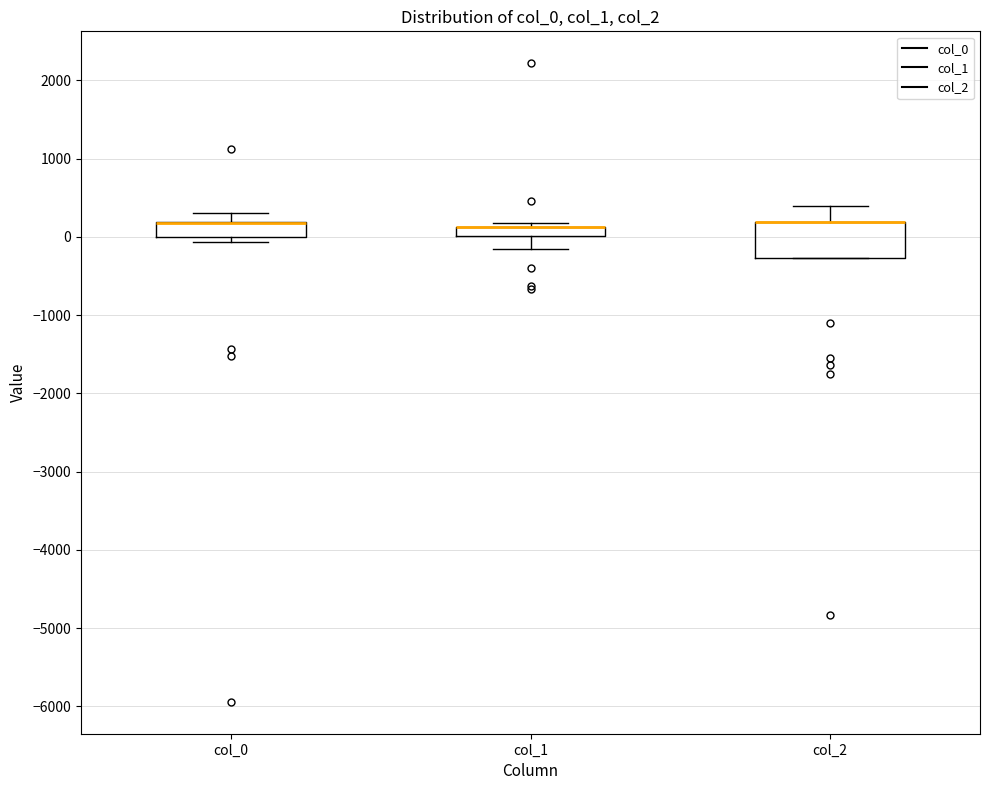

Where is the upper edge of the box for col_1 on the y-axis? The values are not printed on the chart, so give them approximately, as read against the axis.

100